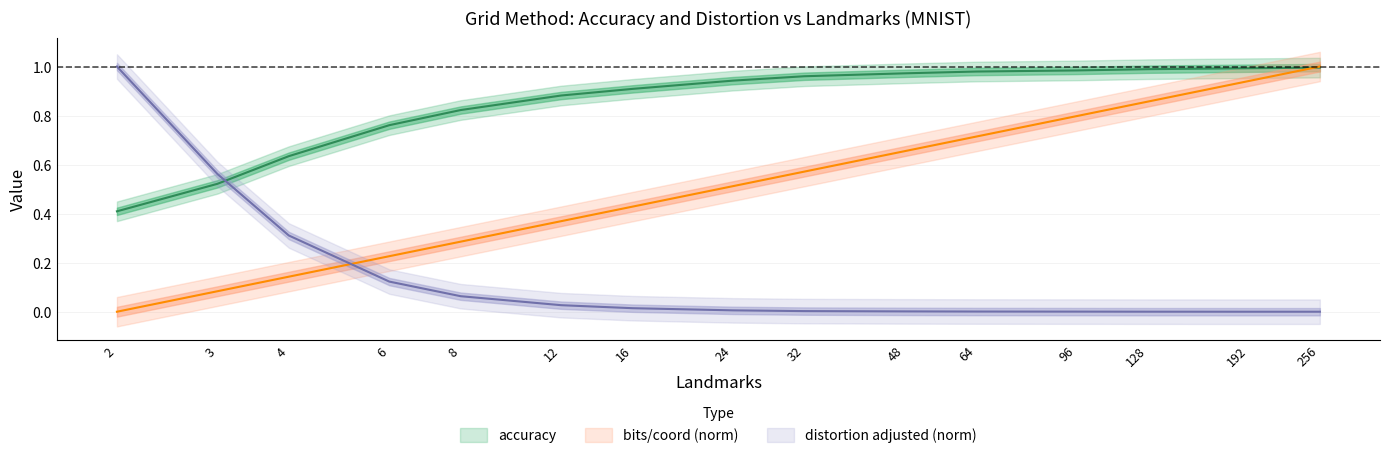

How many times do bits_per_coord and accuracy cross each other?

1